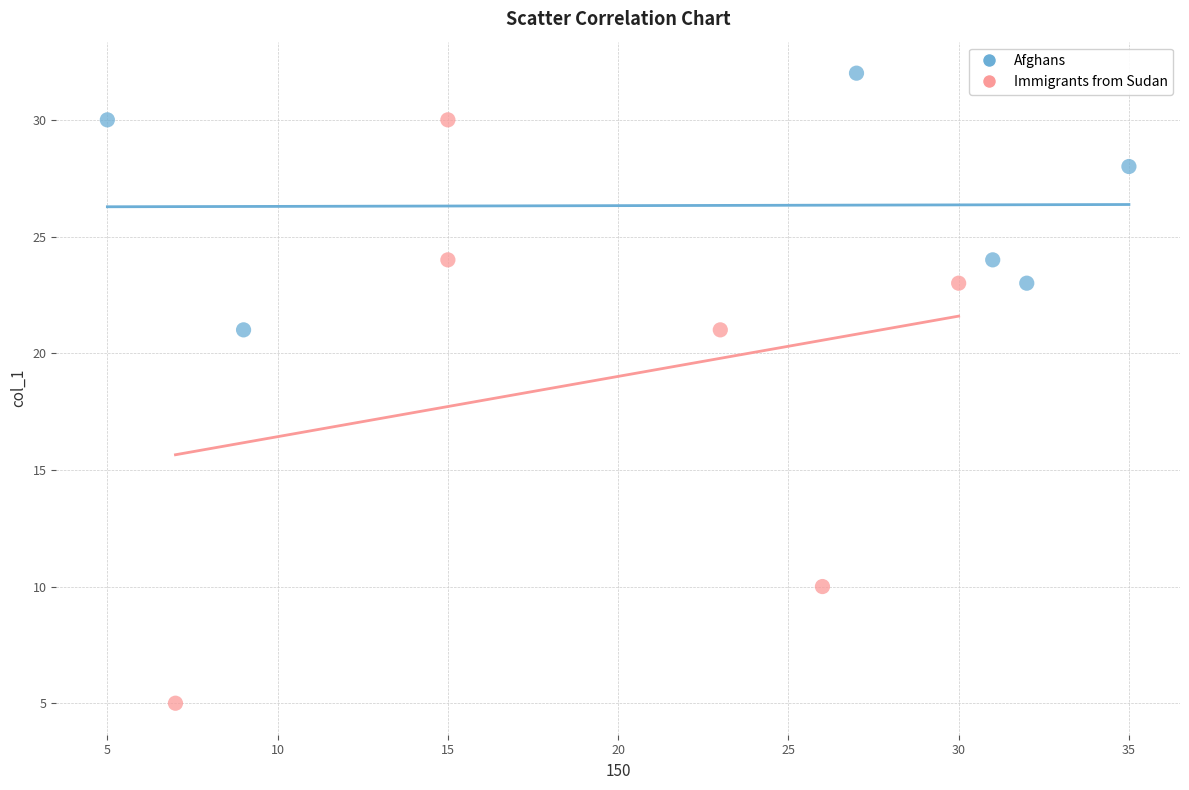

Which series reaches the maximum Y coordinate?

Afghans